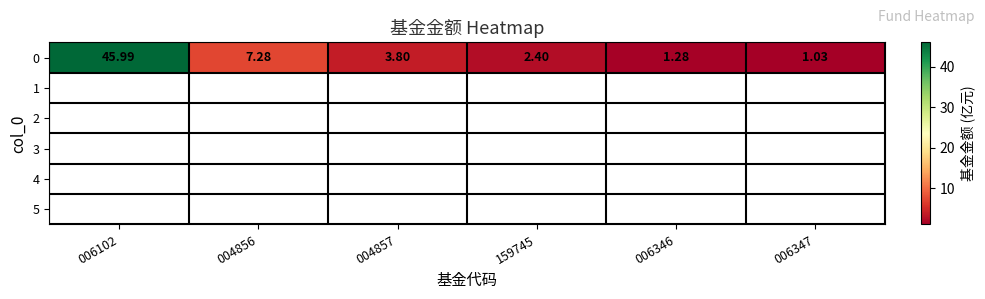

Between 004856 and 006347, which is larger?

004856